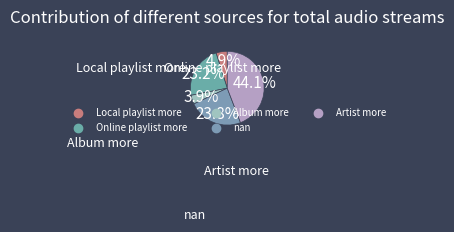

To the nearest percent, what percentage of the pie is Online playlist more?

23%